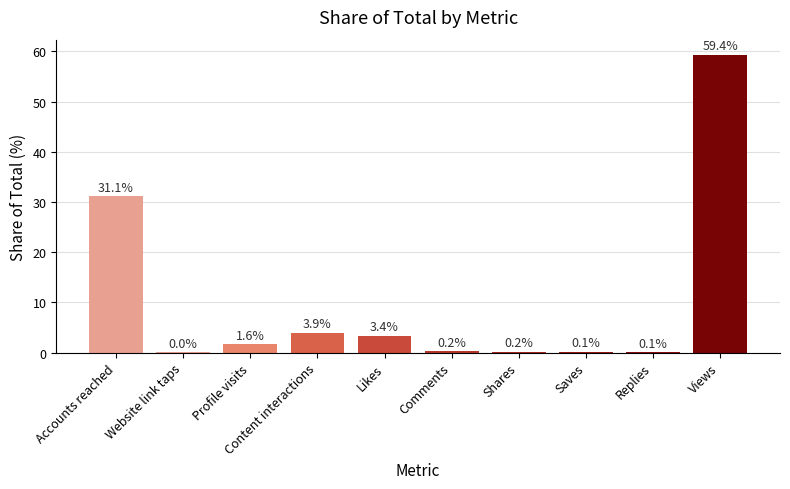

The chart shows a value of 59.4 at Views. True or false?

True